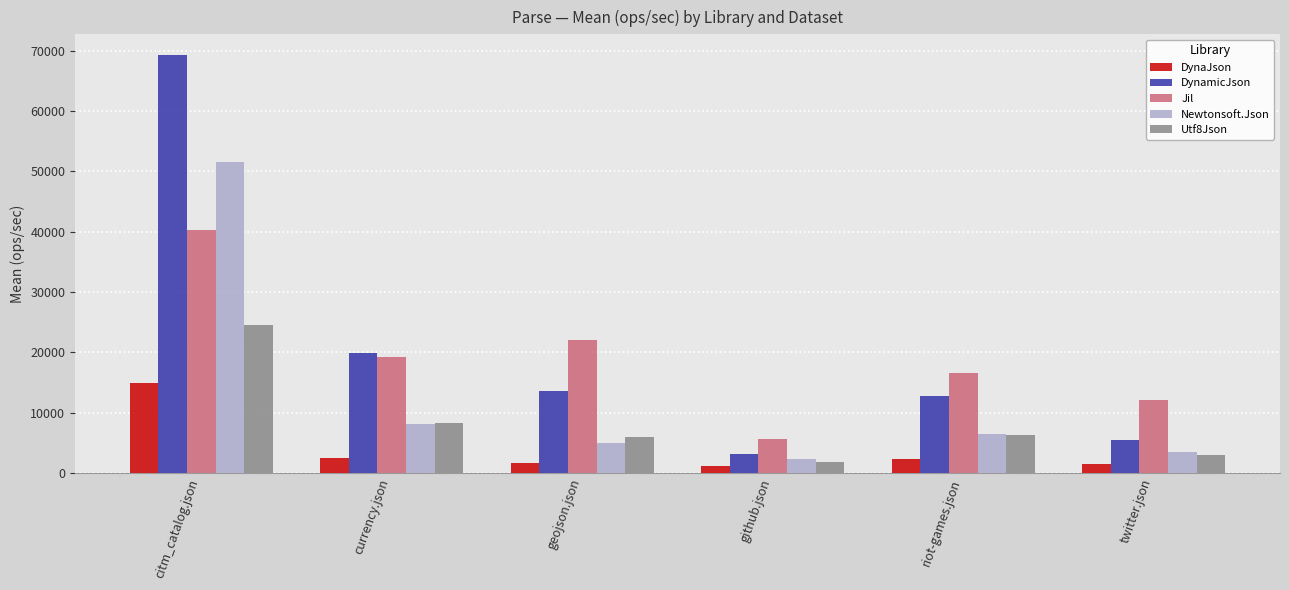

What is the difference between the maximum and minimum values in the DynamicJson series?

66184.8